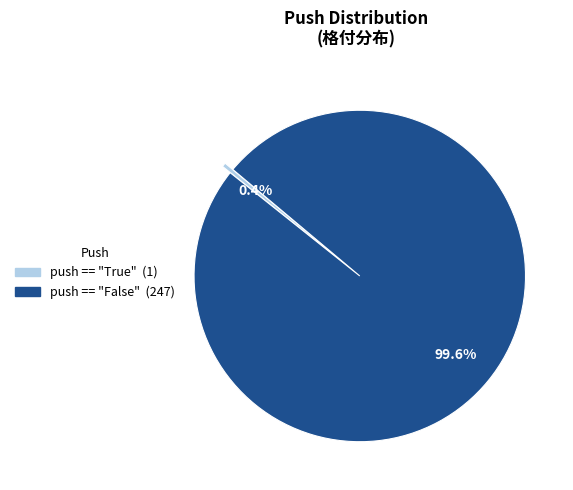

Is it true that push == "False" is 100% of the pie?

True